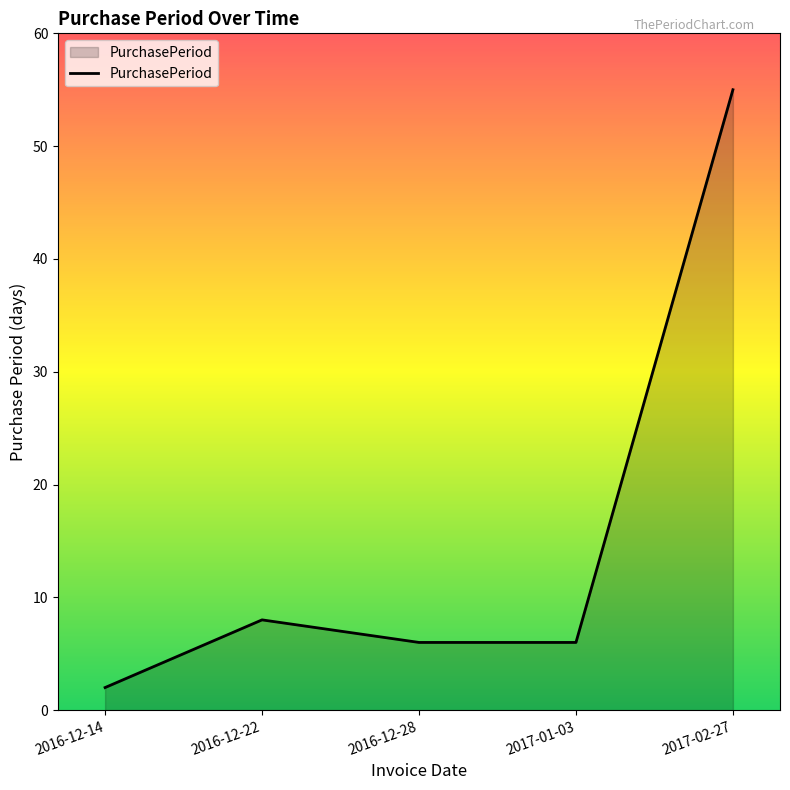

Count the number of data series in this chart.

1